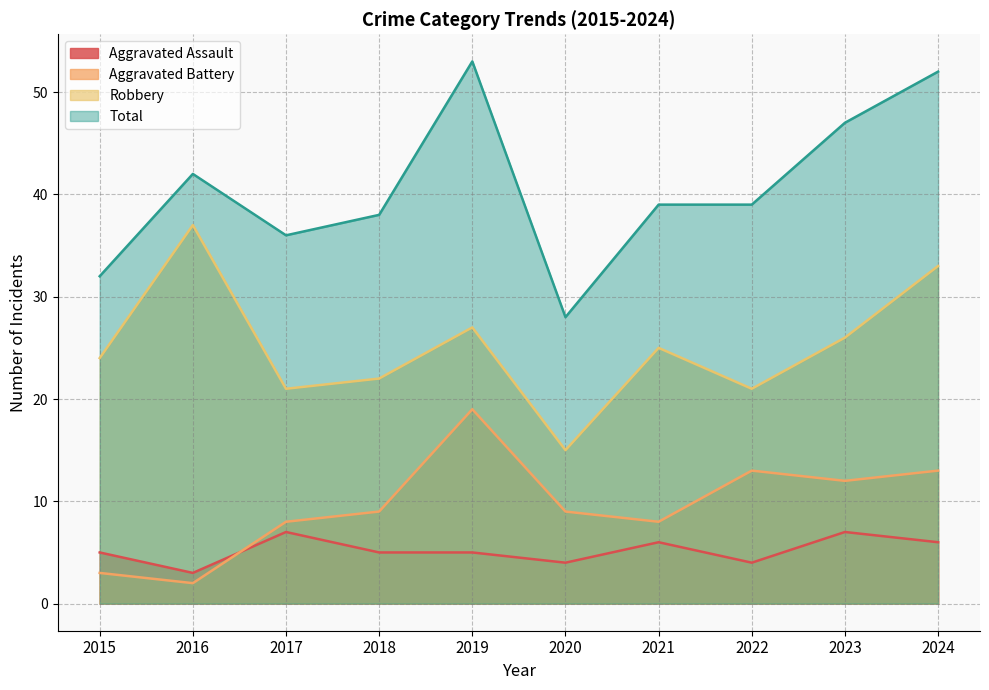

How many interior local valleys does the Total series have?

2